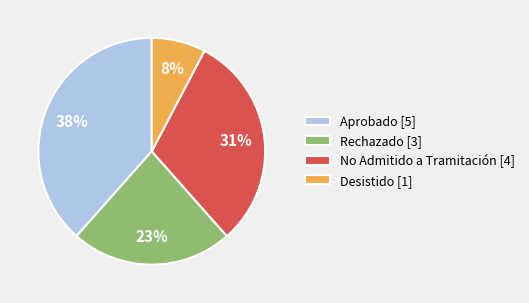

Between Desistido [1] and No Admitido a Tramitación [4], which is larger?

No Admitido a Tramitación [4]